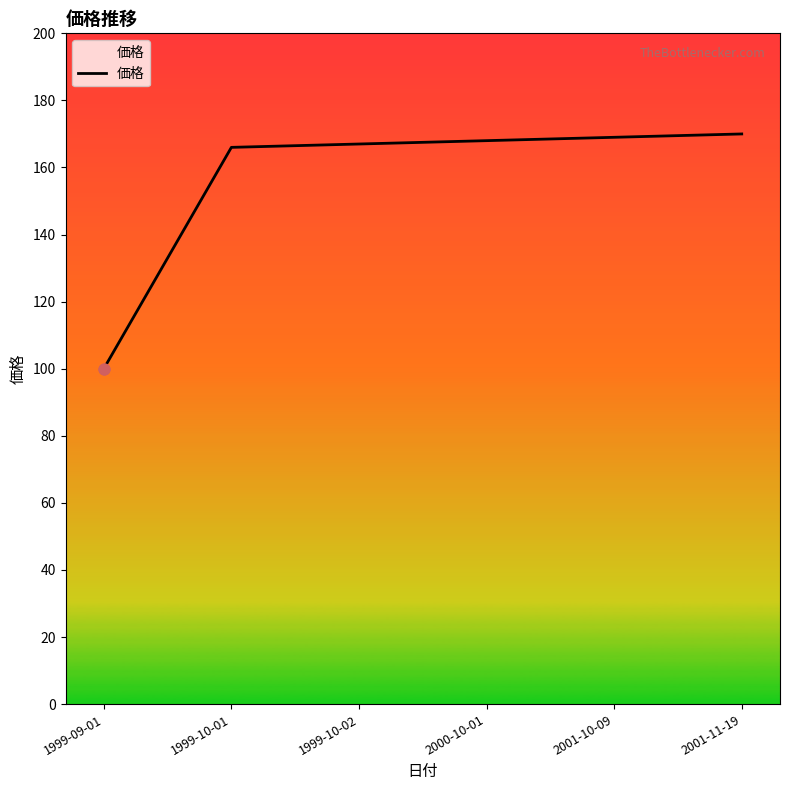

What is the change in value from 1999-10-02 to 2001-11-19?

+3